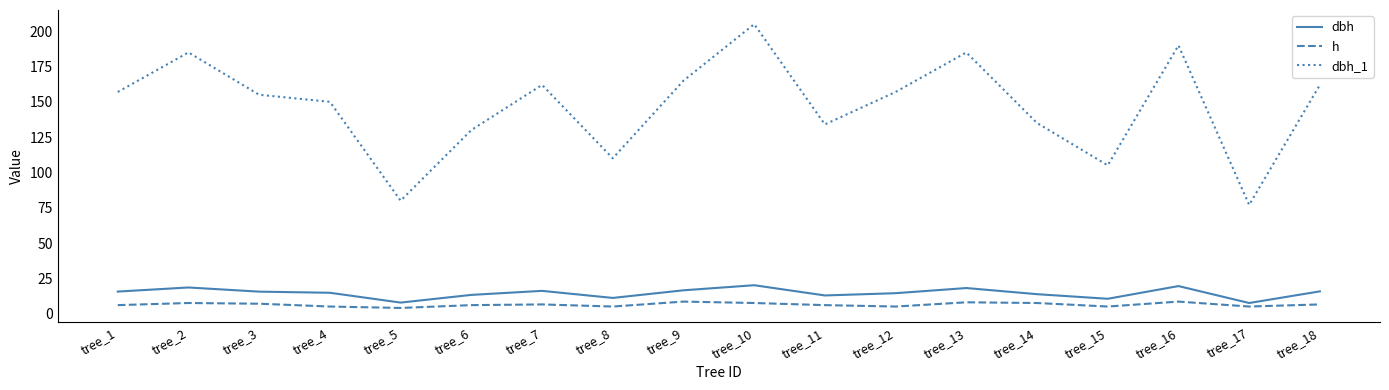

Which series has the largest total across all categories?

dbh_1